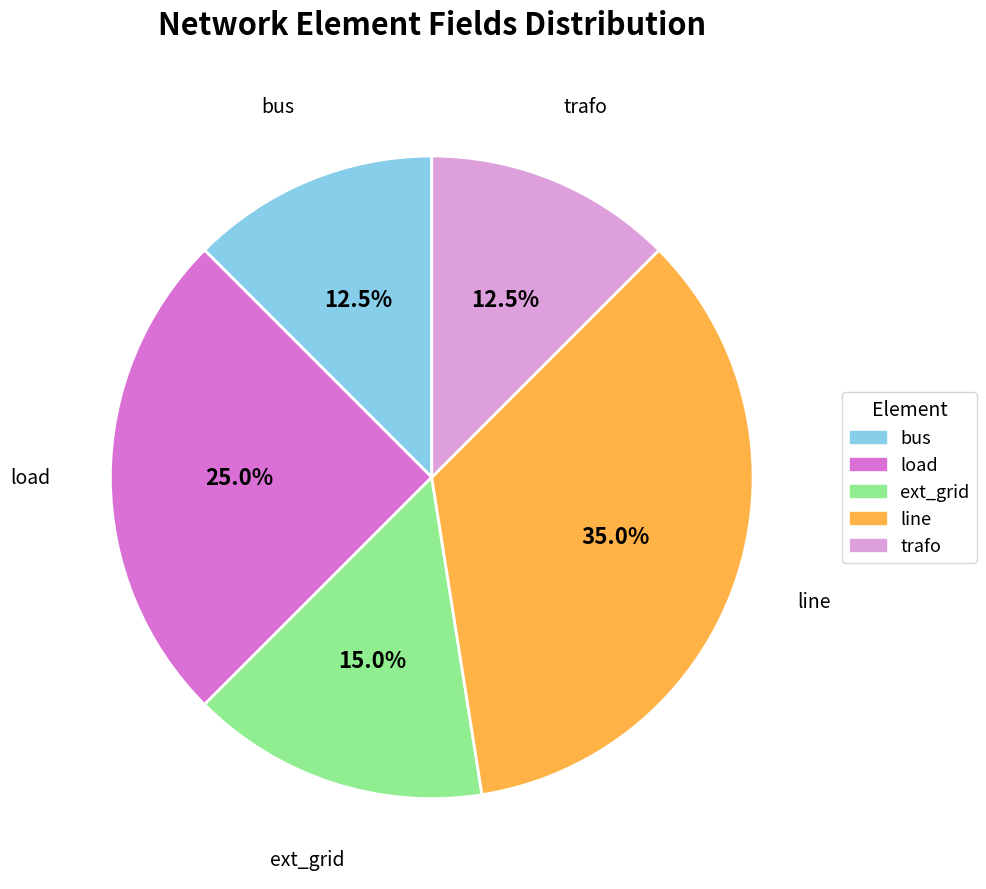

What is the largest slice in the pie chart?

line